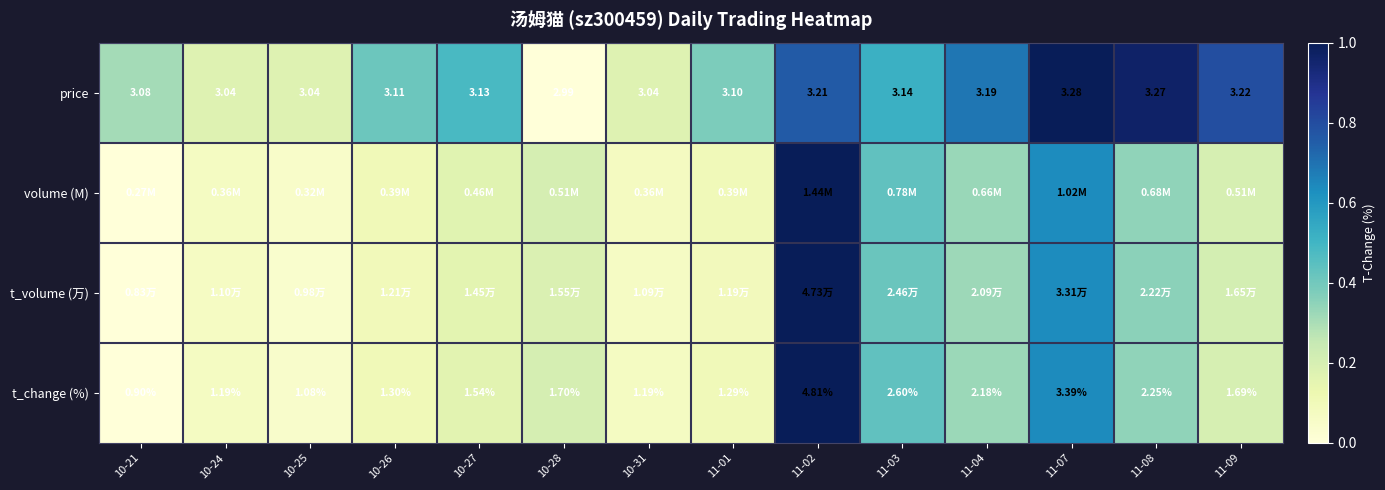

How many data points in price are above 3?

13